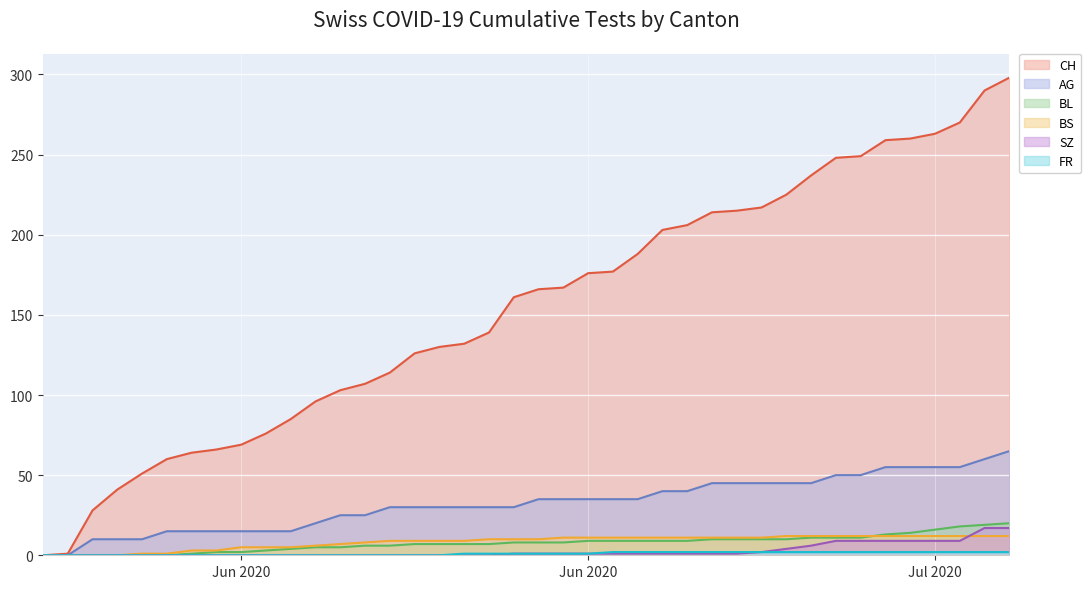

What is the sum of all BS values?

329